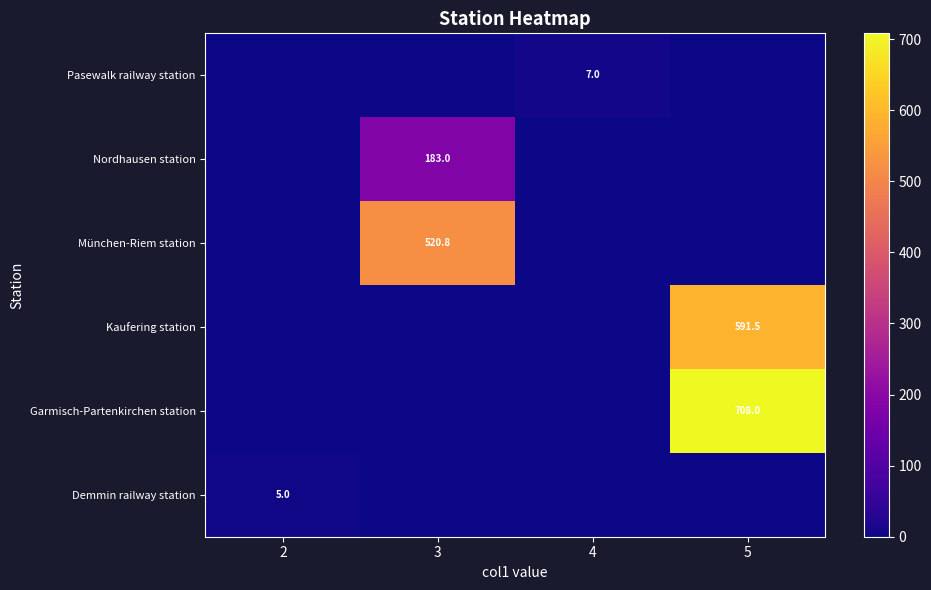

How many row_5 values are between 0 and 5?

4